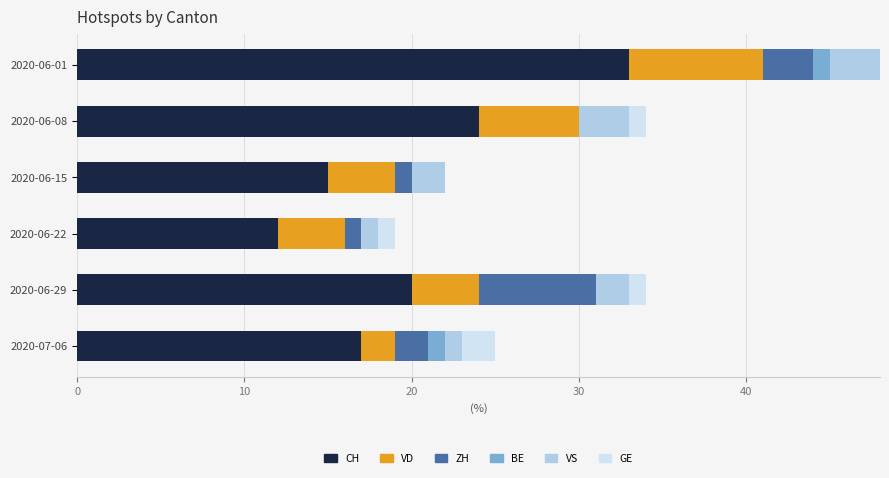

What are all the series names shown in the legend?

CH, VD, ZH, BE, VS, GE